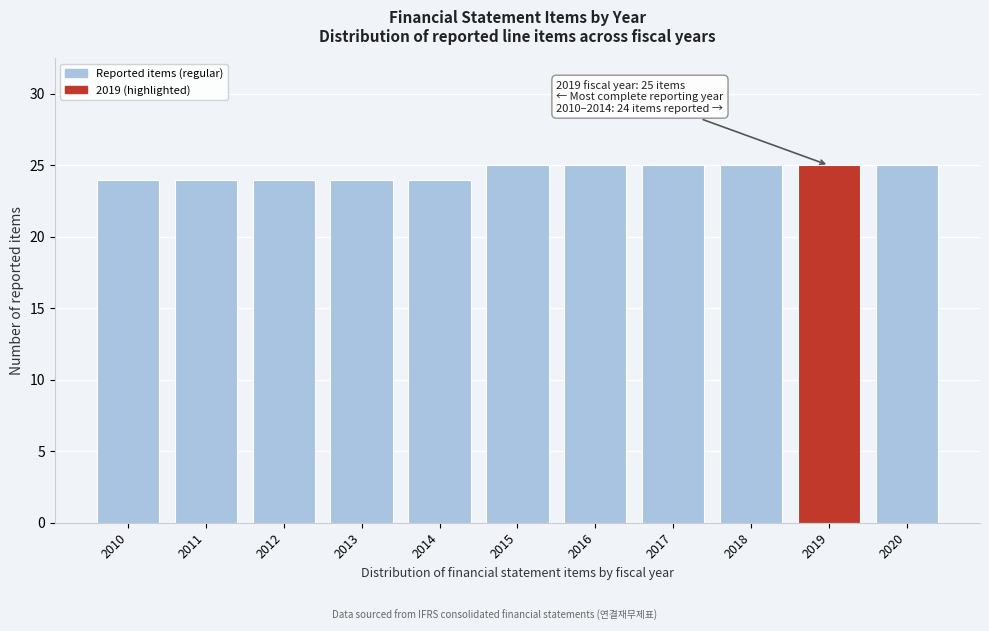

Reading left to right, list all the values displayed in this chart.

2010=24	2011=24	2012=24	2013=24	2014=24	2015=25	2016=25	2017=25	2018=25	2019=25	2020=25